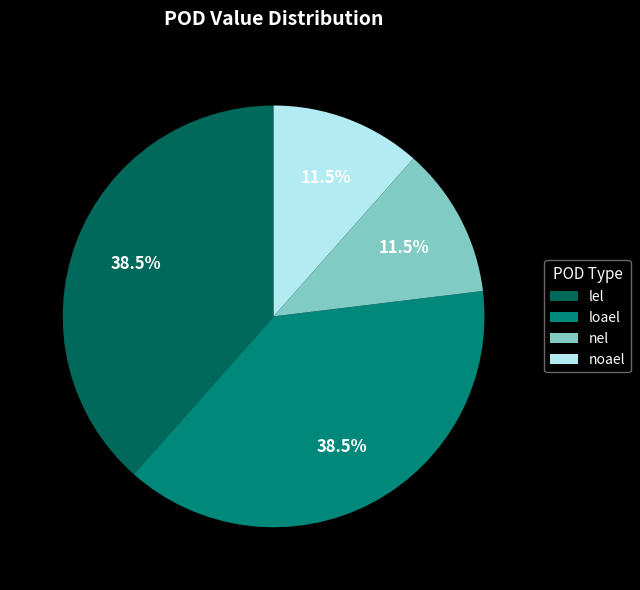

Combined, do nel and noael account for over 50%?

No